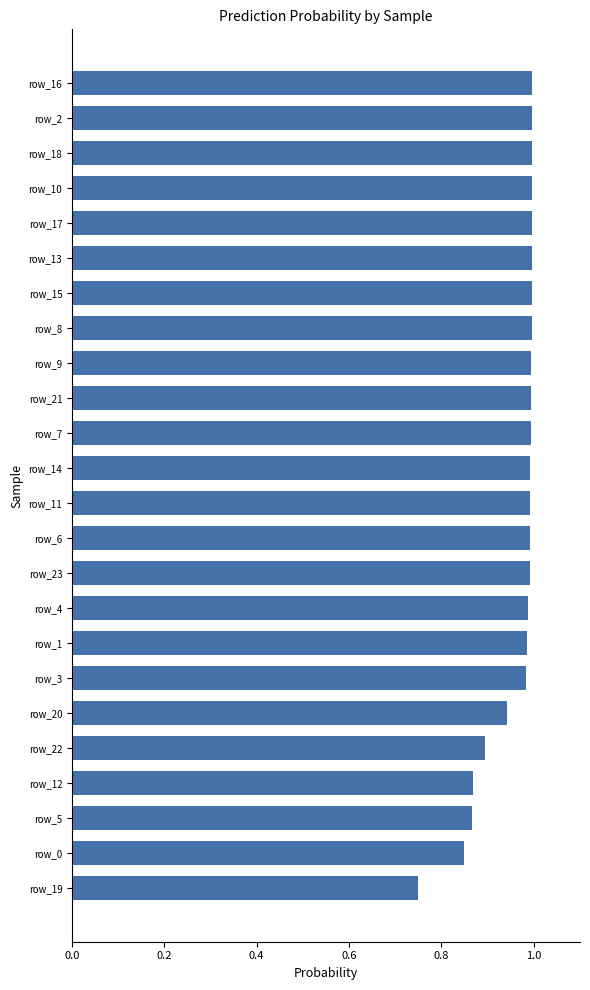

What is the label of the 12th bar from the top?

row_14